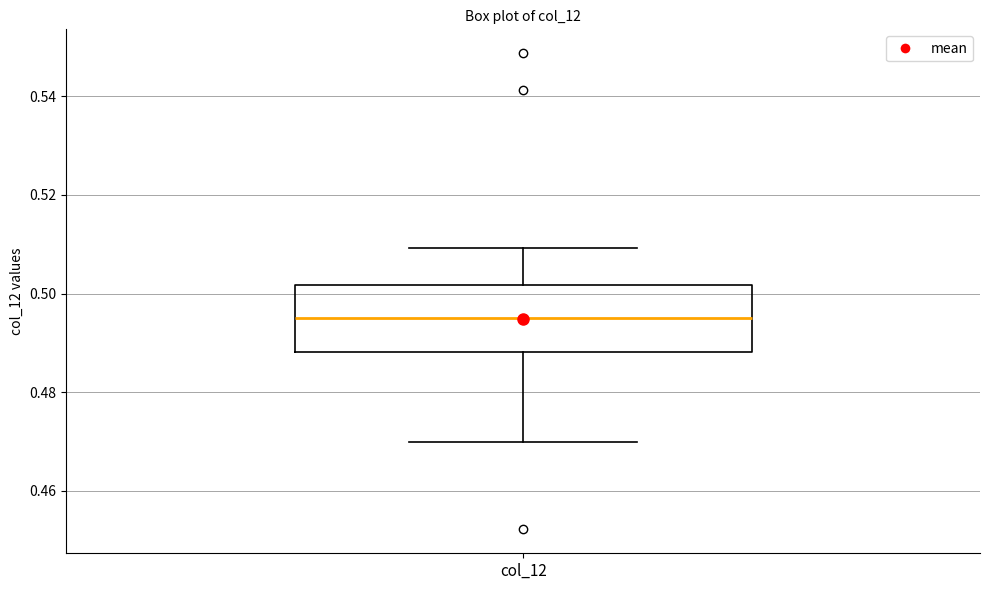

Where is the lower edge of the box for col_12 on the y-axis? The values are not printed on the chart, so give them approximately, as read against the axis.

0.488